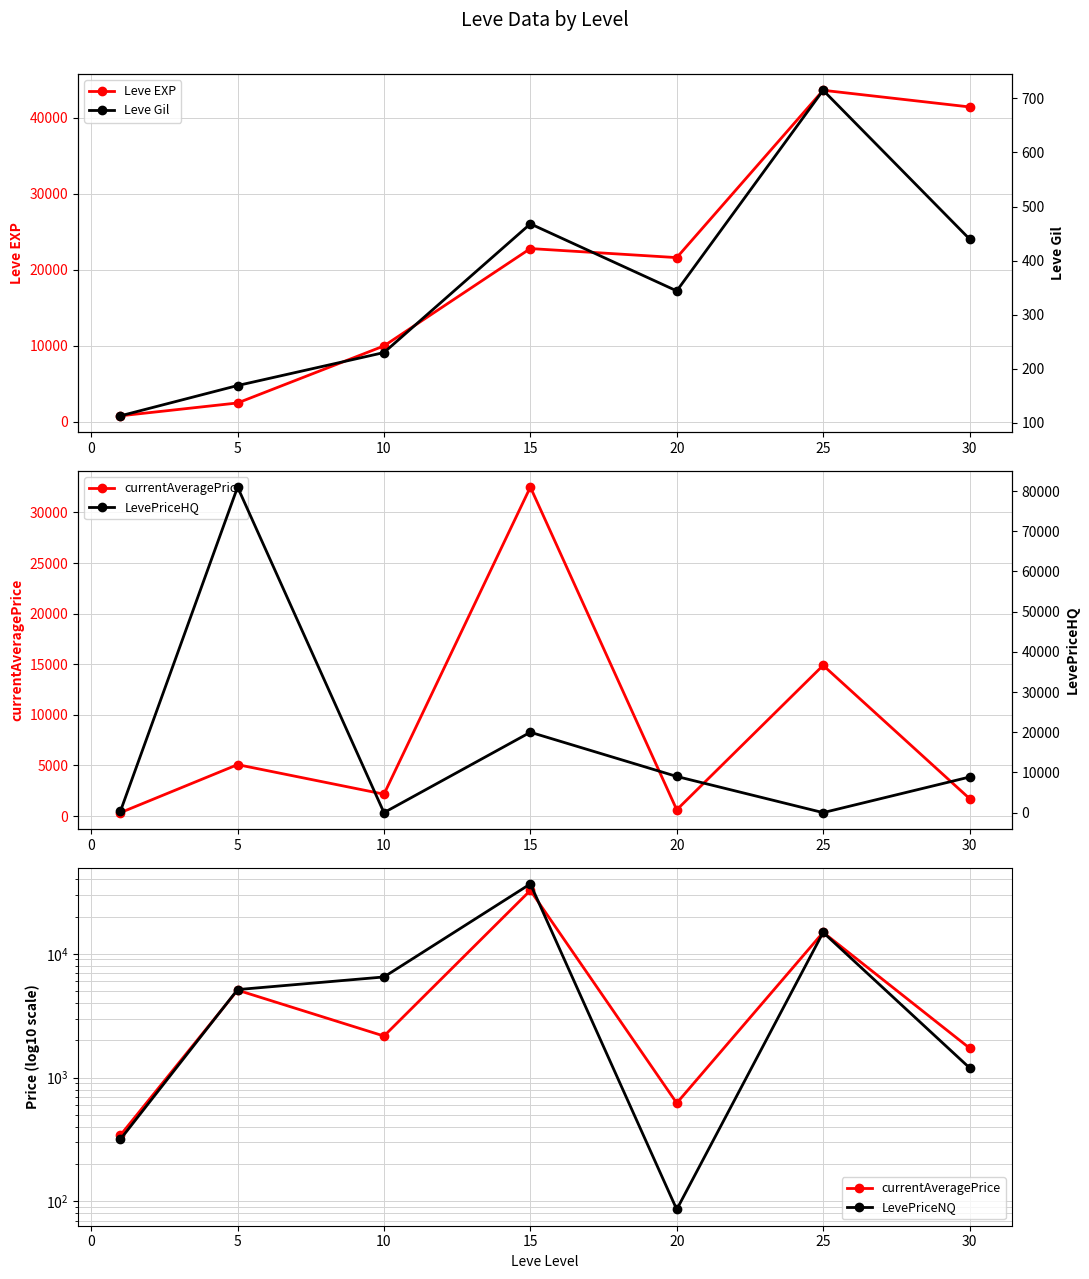

How many values in the LevePriceNQ series are below 5139?

3